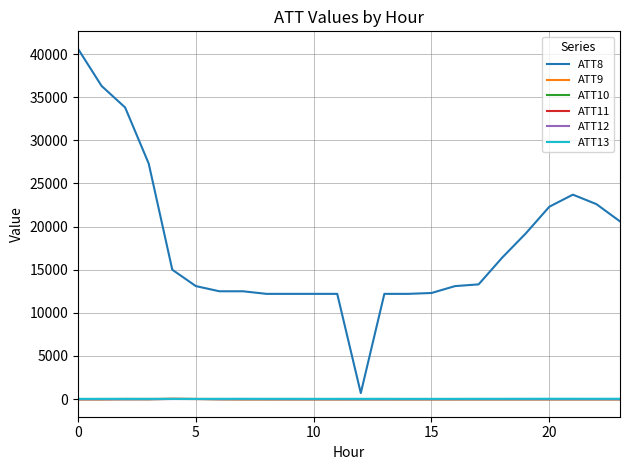

Which series has the largest total across all categories?

ATT8